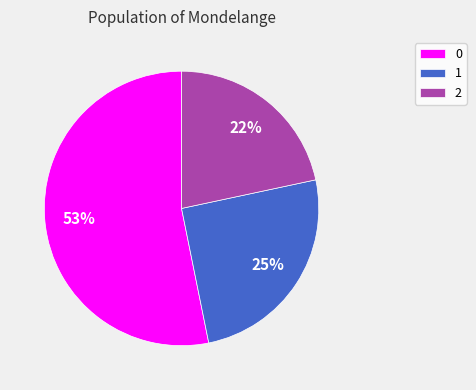

Do 1 and 2 together represent more than half of the pie?

No